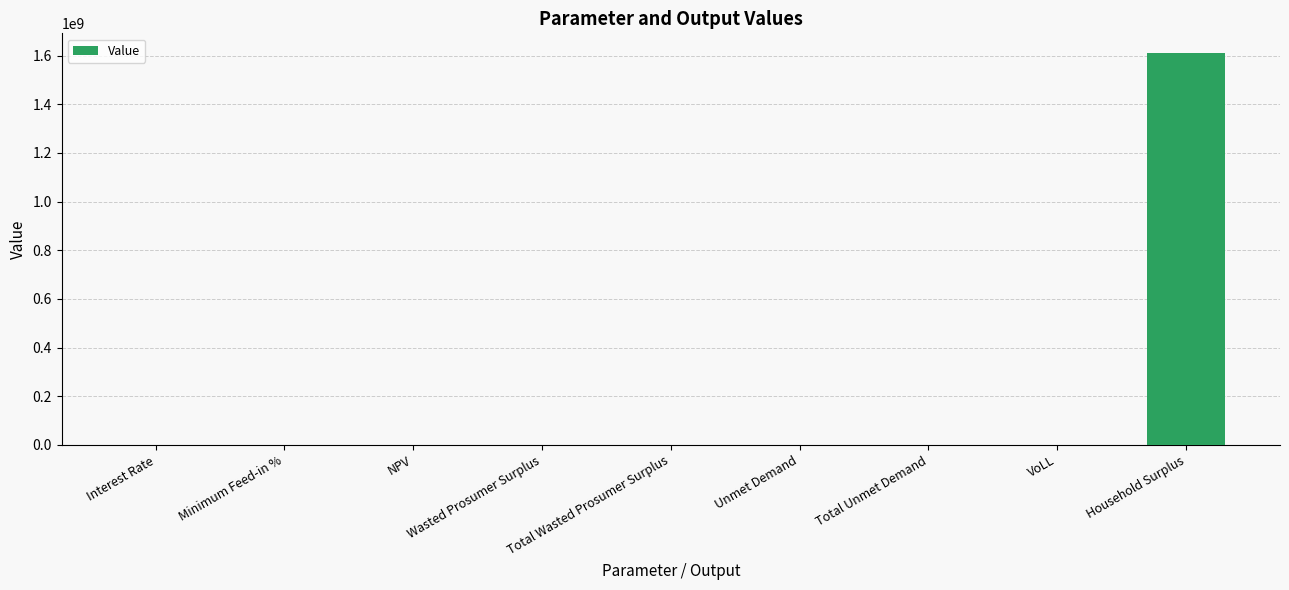

At which category does the chart reach its peak across all series?

Household Surplus